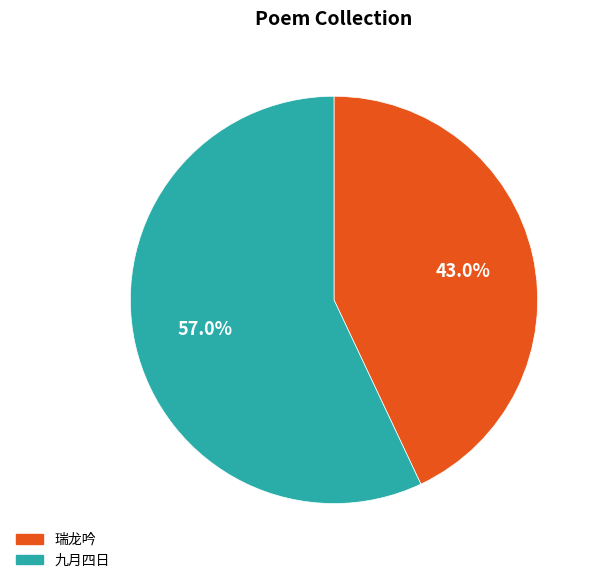

Rank the categories by value from highest to lowest.

九月四日, 瑞龙吟